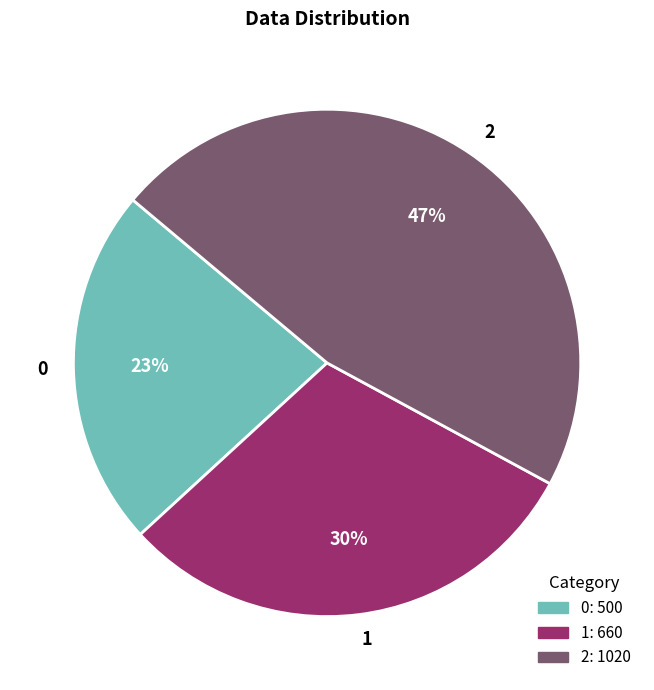

Is it true that 2 is 47% of the pie?

True